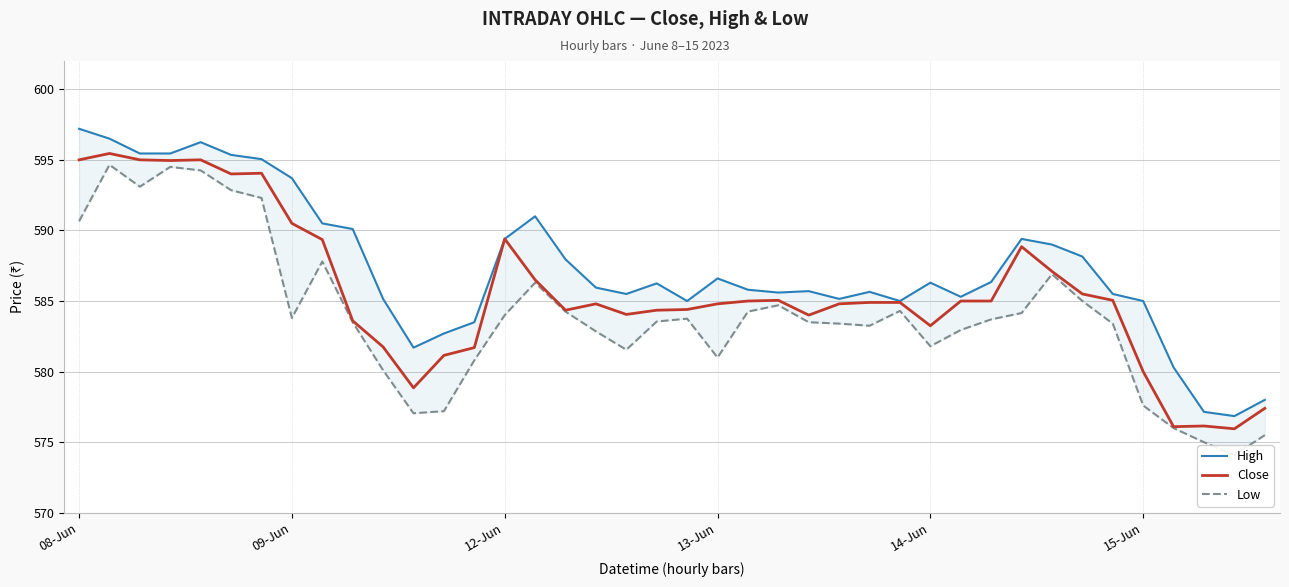

What is the highest value of the Close series?

595.5